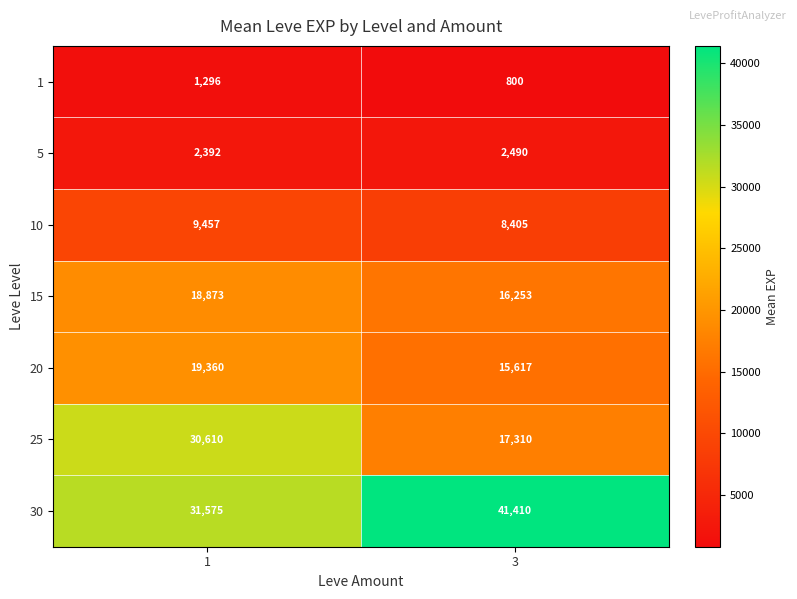

What value does the 15 series have at 1?

18873